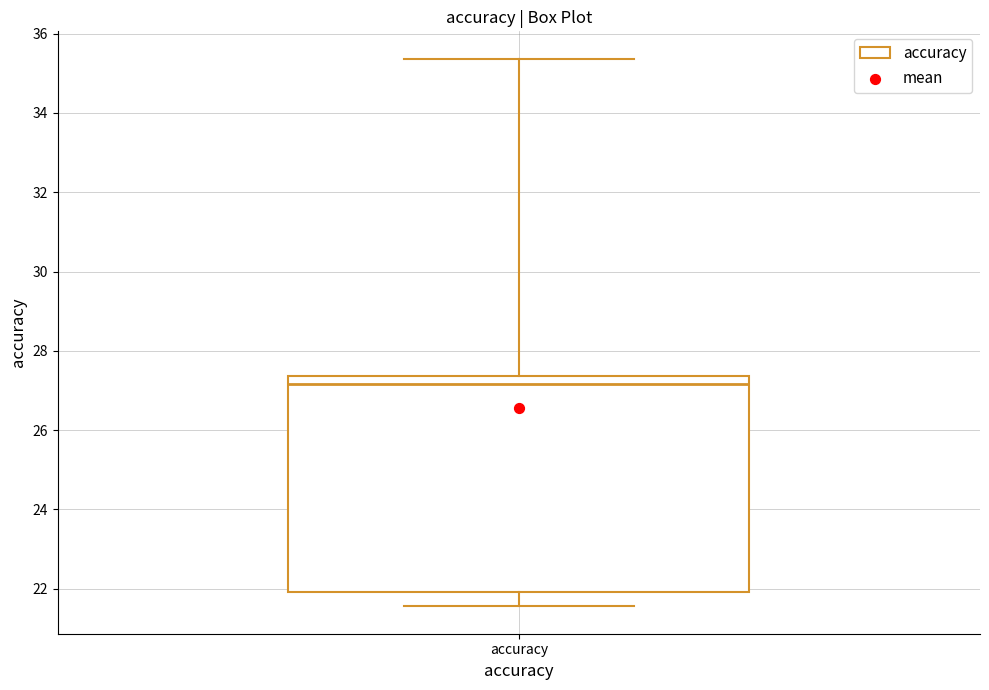

Where does the median line of the box for accuracy sit on the y-axis? The values are not printed on the chart, so give them approximately, as read against the axis.

27.2